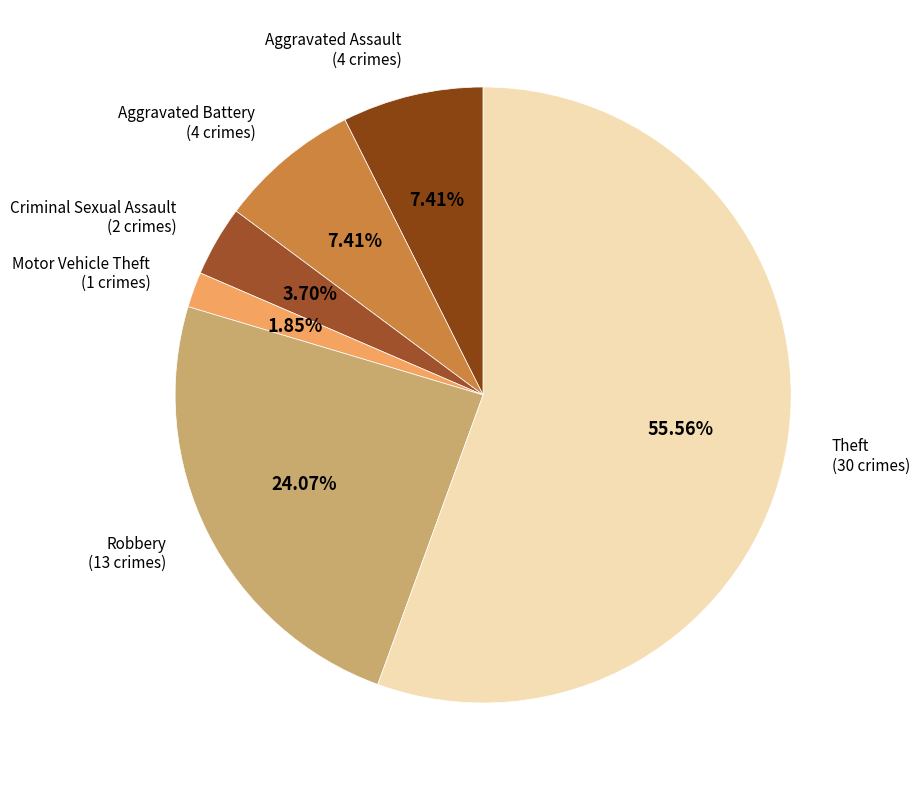

Which slice is the smallest?

Motor Vehicle Theft